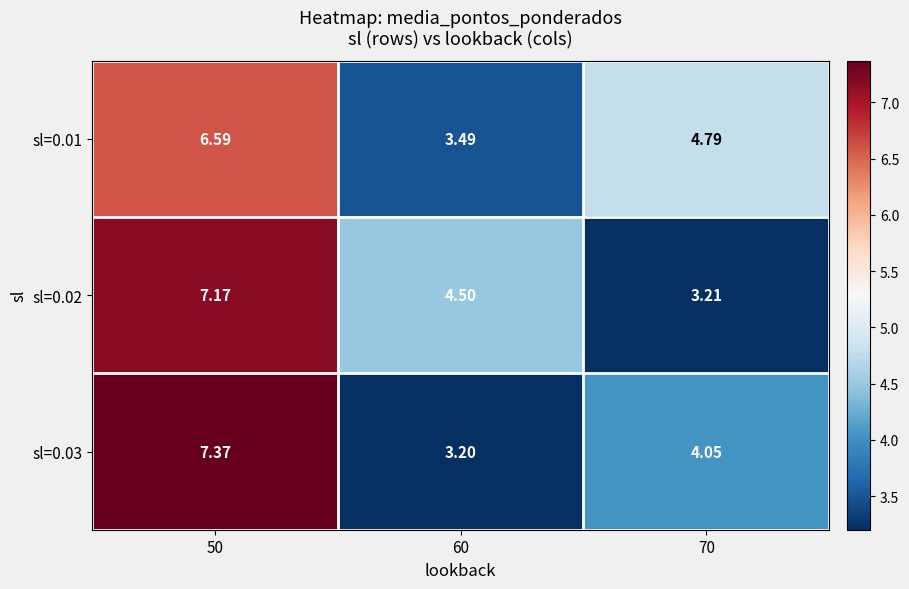

Is the value of sl=0.03 at 60 greater than the value of sl=0.01 at 70?

No